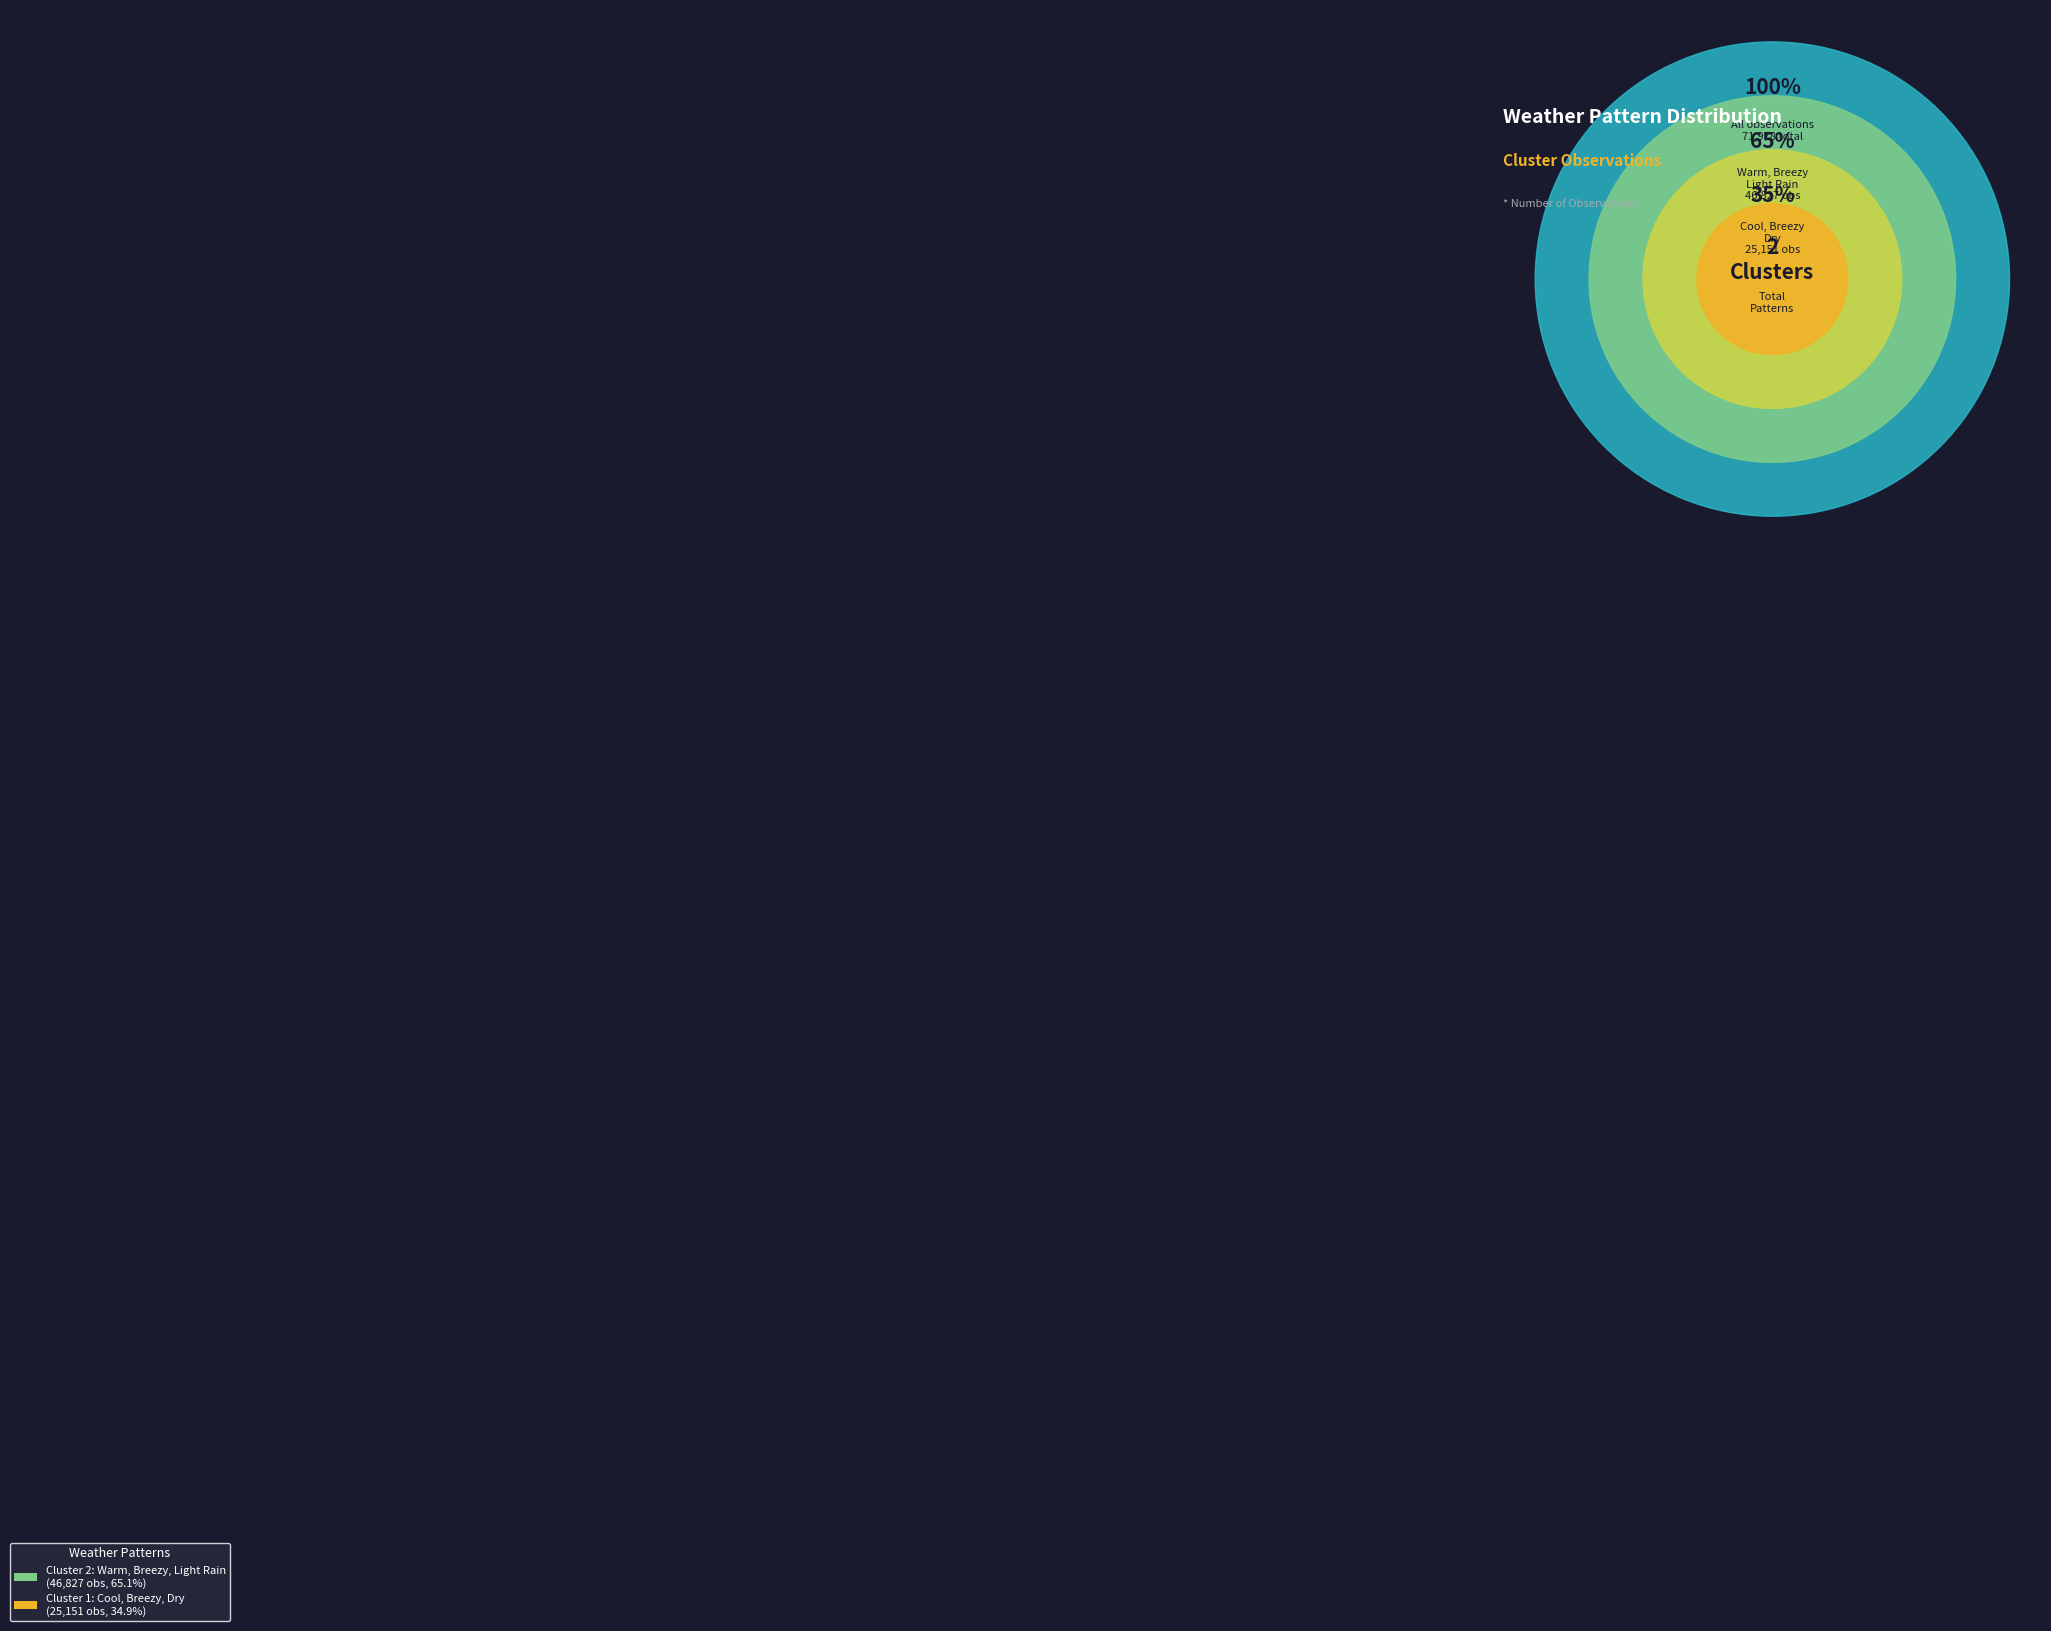

To the nearest percent, what is the difference between the Cool, Breezy, Dry and Warm, Breezy, Light Rain slice percentages?

30%